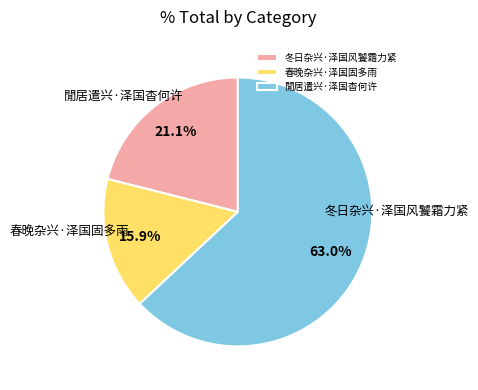

Is there a majority slice in this chart?

Yes